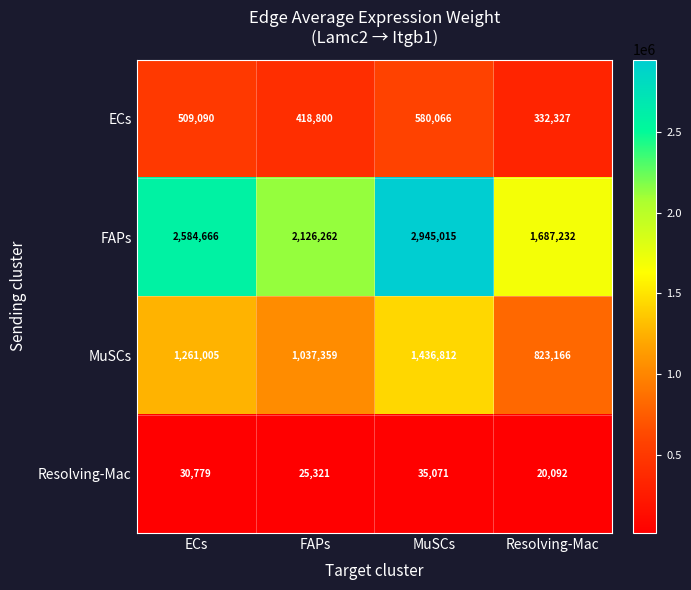

At which category is the sum across all series the highest?

MuSCs